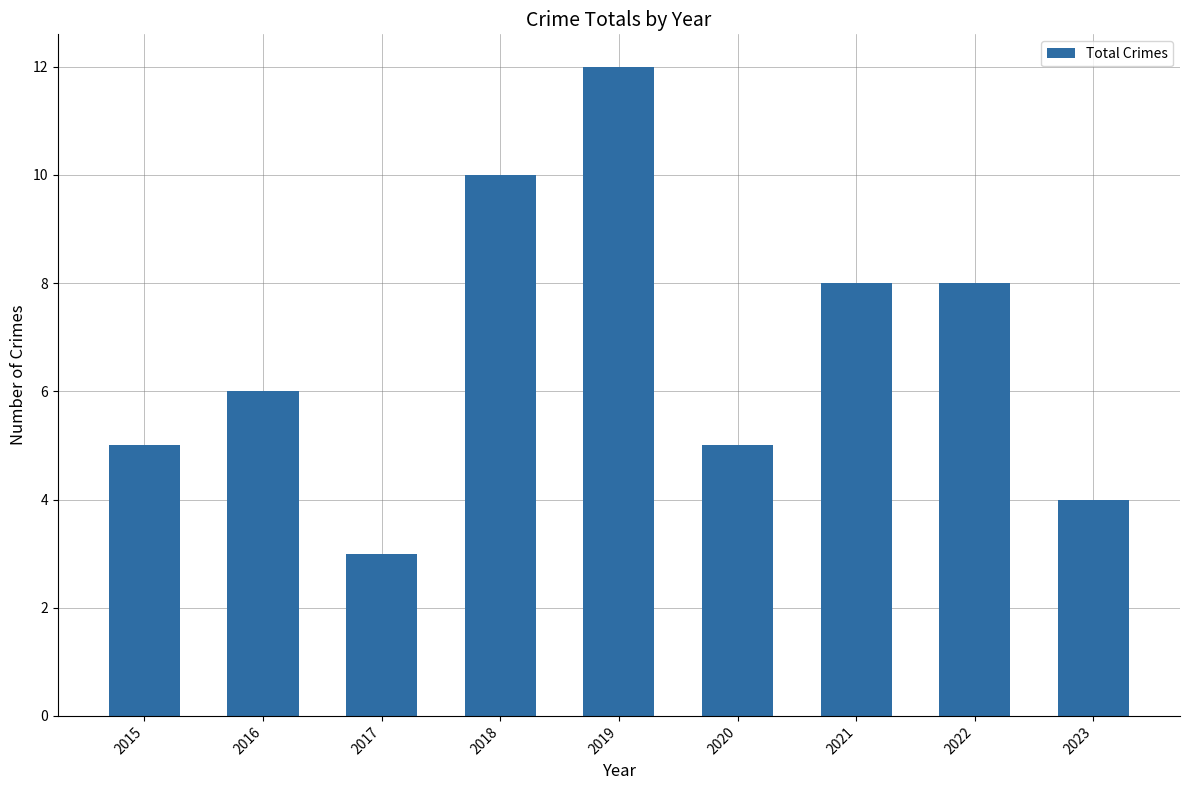

What is the value of the 1st bar from the left?

5